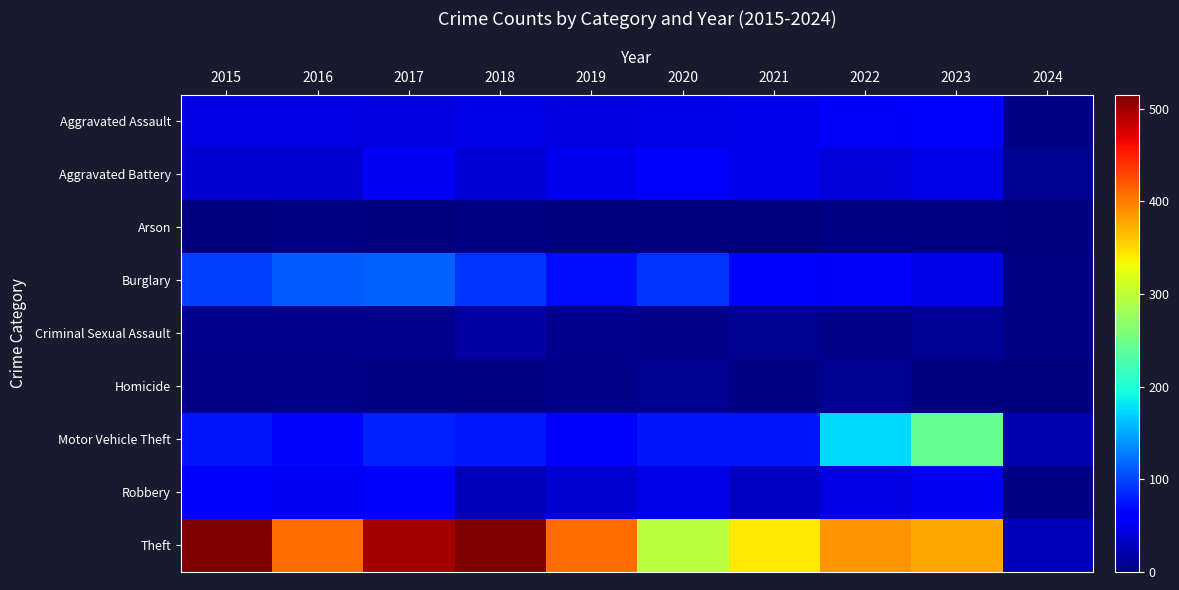

Reading left to right, transcribe all the data shown in this chart.

Aggravated Assault: 2015=46	2016=46	2017=44	2018=48	2019=44	2020=48	2021=50	2022=55	2023=59	2024=3
Aggravated Battery: 2015=38	2016=37	2017=54	2018=39	2019=51	2020=59	2021=49	2022=42	2023=47	2024=10
Arson: 2015=1	2016=4	2017=2	2018=3	2019=0	2020=2	2021=1	2022=3	2023=4	2024=1
Burglary: 2015=98	2016=112	2017=114	2018=92	2019=72	2020=92	2021=57	2022=56	2023=47	2024=3
Criminal Sexual Assault: 2015=7	2016=7	2017=7	2018=18	2019=7	2020=5	2021=9	2022=5	2023=12	2024=4
Homicide: 2015=6	2016=5	2017=4	2018=3	2019=5	2020=10	2021=4	2022=9	2023=2	2024=0
Motor Vehicle Theft: 2015=75	2016=67	2017=82	2018=78	2019=60	2020=75	2021=75	2022=175	2023=243	2024=23
Robbery: 2015=59	2016=54	2017=60	2018=27	2019=38	2020=48	2021=32	2022=46	2023=53	2024=3
Theft: 2015=515	2016=409	2017=497	2018=515	2019=409	2020=296	2021=341	2022=388	2023=377	2024=27